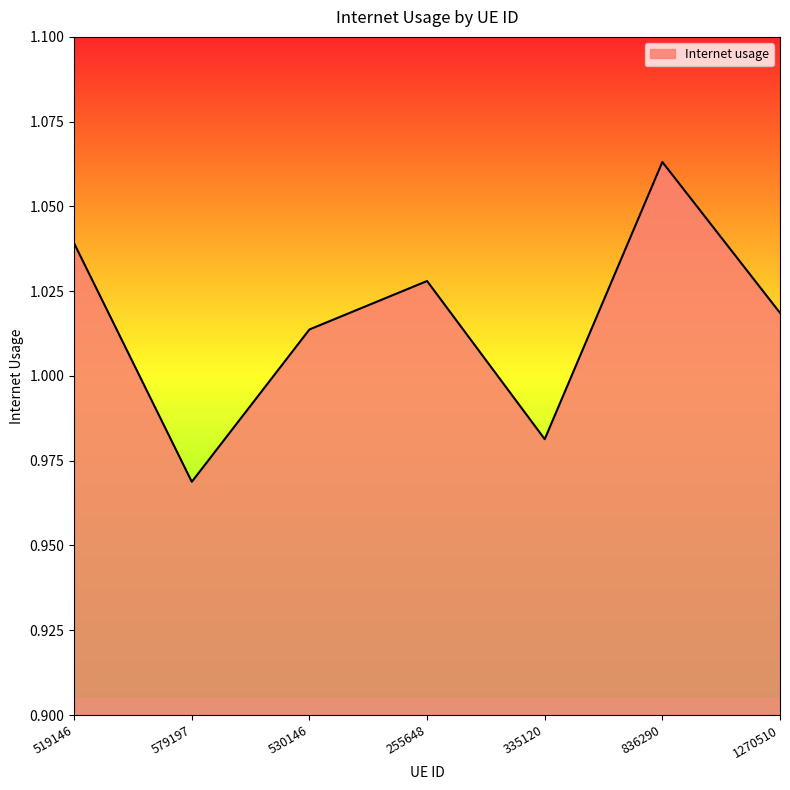

The chart shows a value of 1.6 at 579197. True or false?

False